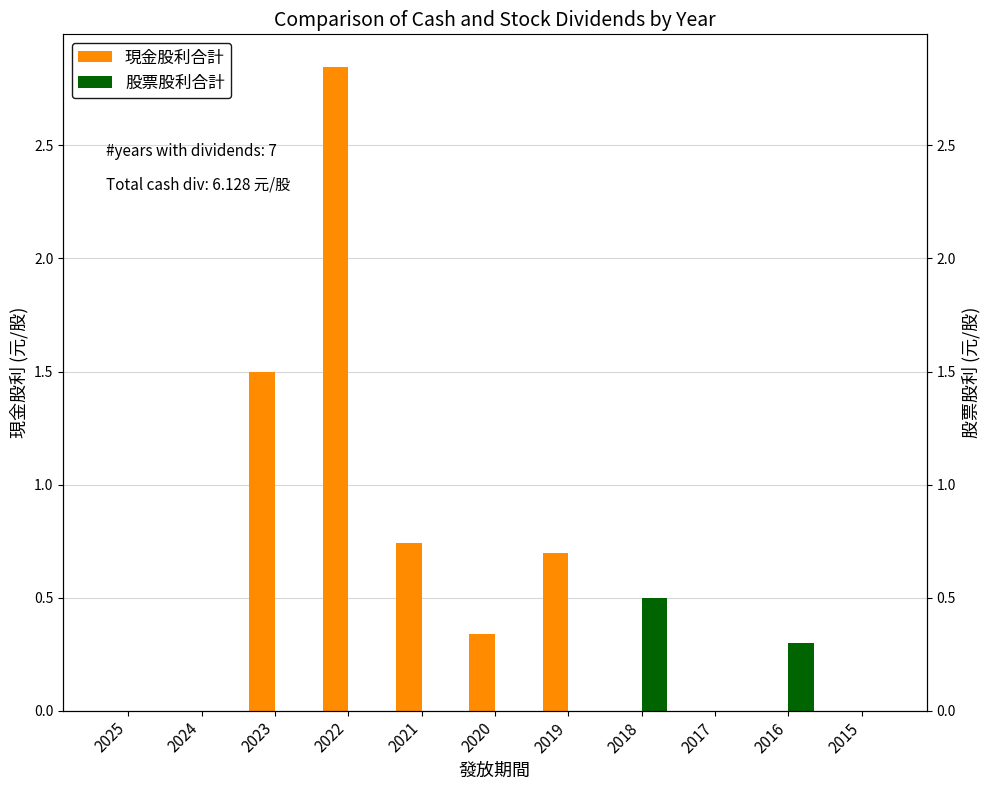

Reading right to left, what are all the values shown in this chart?

現金股利合計: 2015=0.0	2016=0.0	2017=0.0	2018=0.0	2019=0.7	2020=0.3	2021=0.7	2022=2.8	2023=1.5	2024=0.0	2025=0.0
股票股利合計: 2015=0.0	2016=0.3	2017=0.0	2018=0.5	2019=0.0	2020=0.0	2021=0.0	2022=0.0	2023=0.0	2024=0.0	2025=0.0